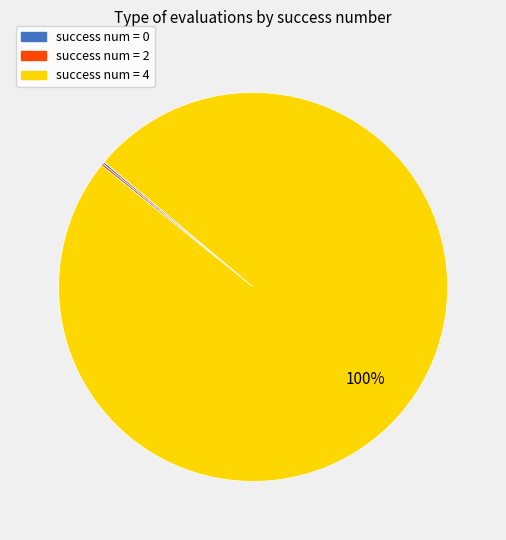

Which slice is the largest?

success num = 4